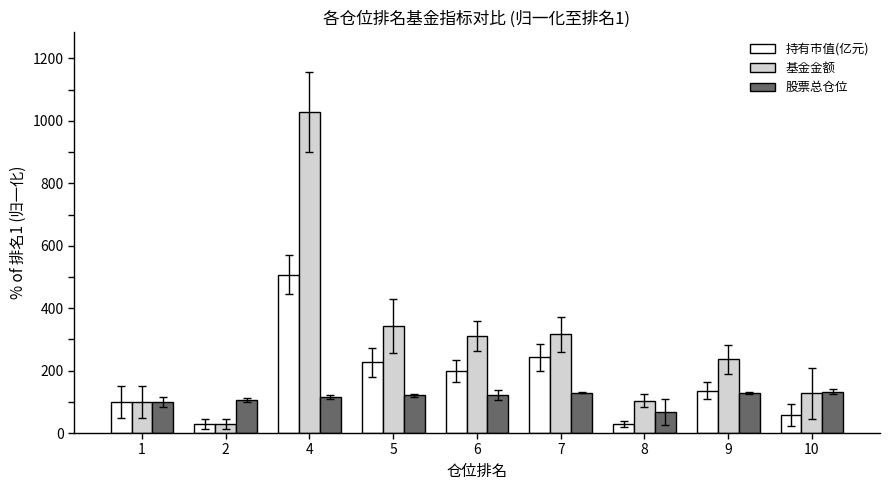

What is the sum of all 股票总仓位 values?

1020.5